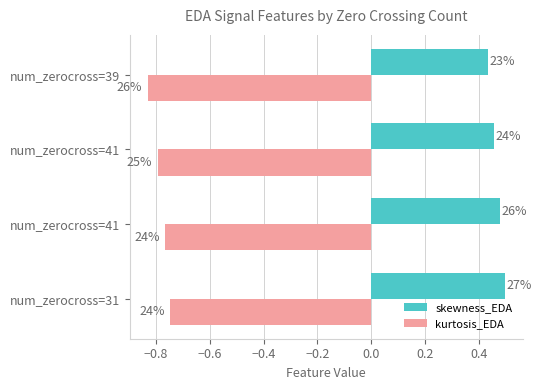

What is the difference between the maximum and minimum values in the skewness_EDA series?

0.1